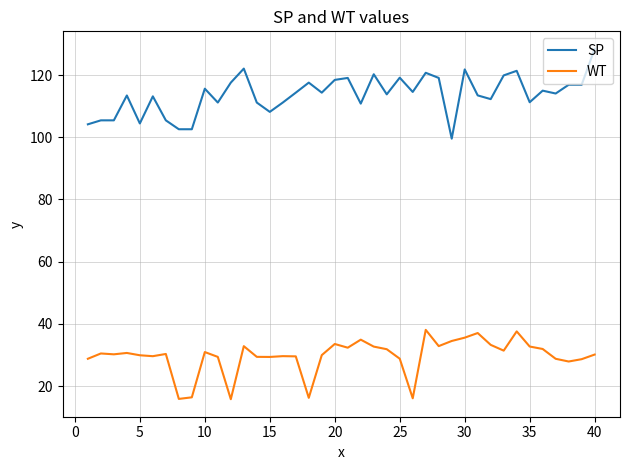

What is the difference between the maximum and minimum values in the WT series?

22.3